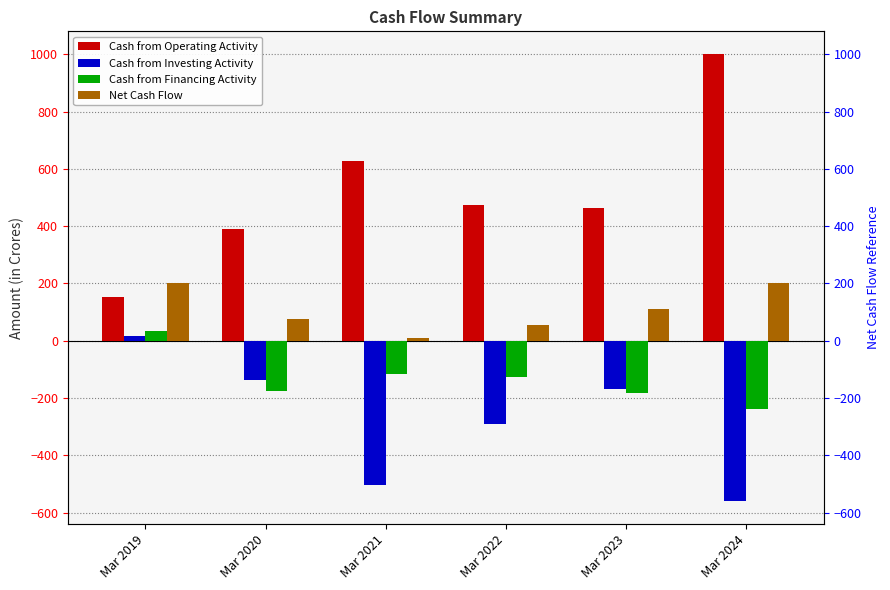

Where is Cash from Financing Activity nearest to the value -103?

Mar 2021